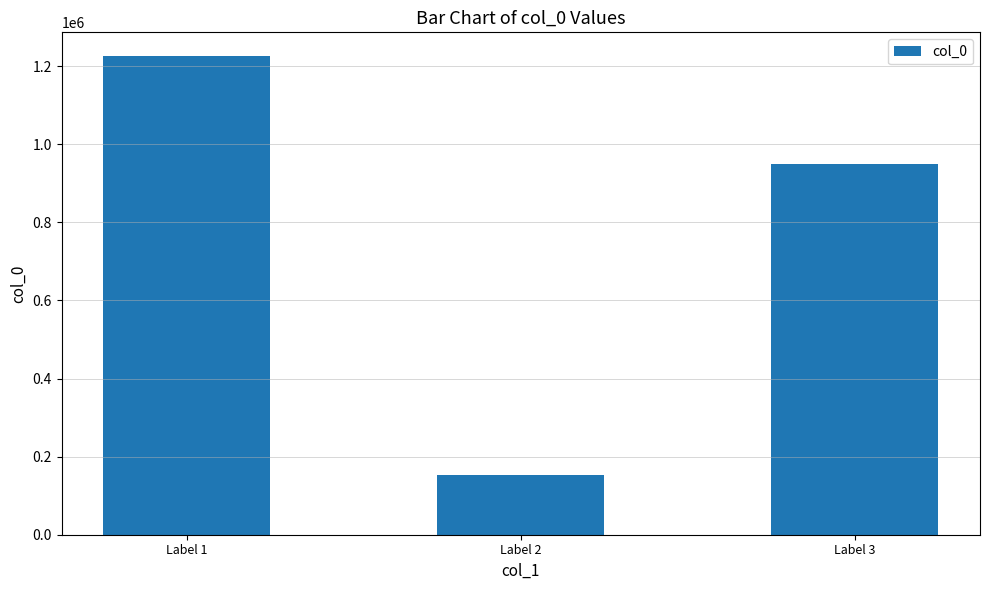

Which label corresponds to the largest value in the chart?

Label 1